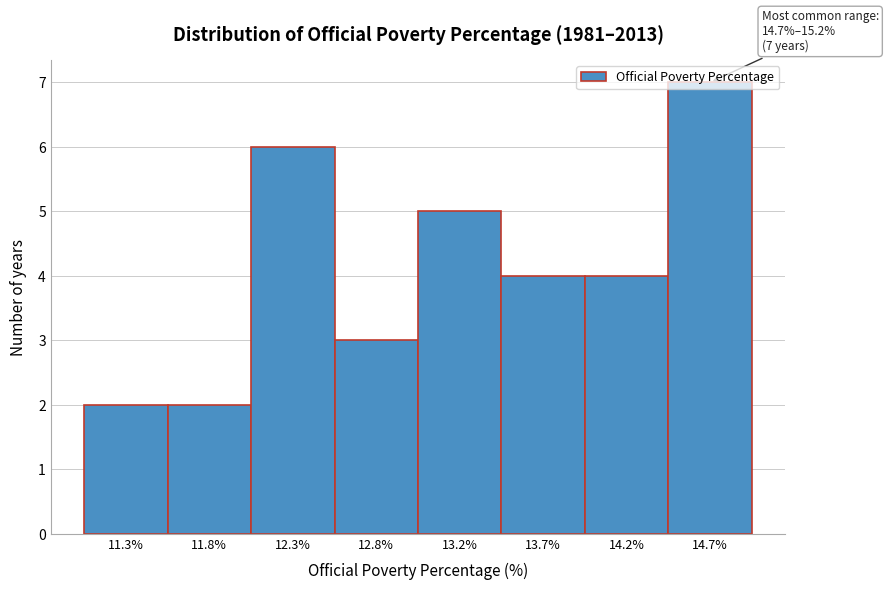

What is the greatest value displayed?

7